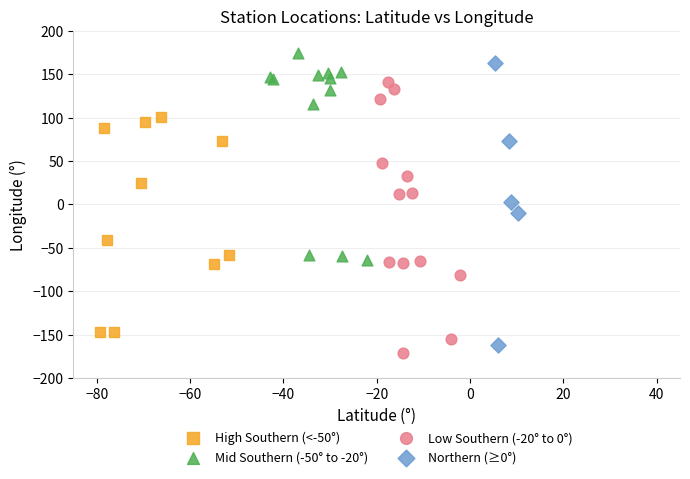

What are all the series names shown in the legend?

High Southern (<-50°), Mid Southern (-50° to -20°), Low Southern (-20° to 0°), Northern (≥0°)